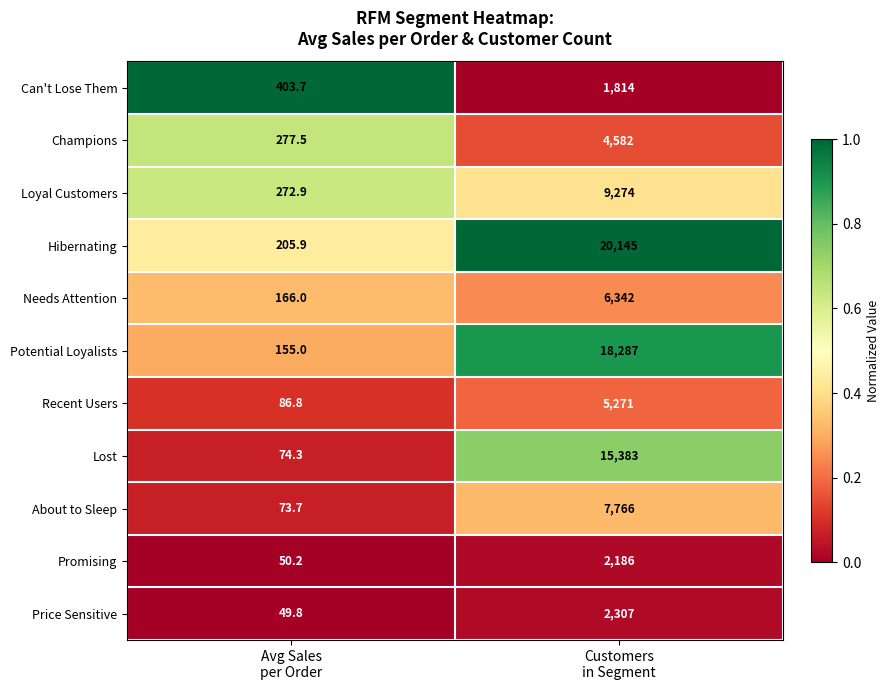

Which series has the widest spread of values?

Hibernating